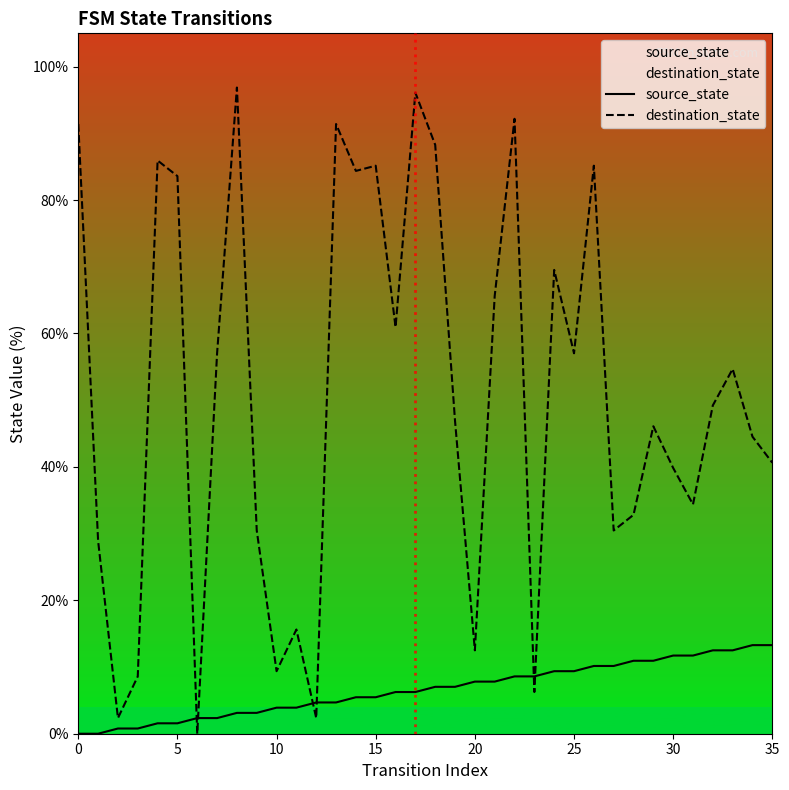

The source_state series shows 15.2 at 26. True or false?

False